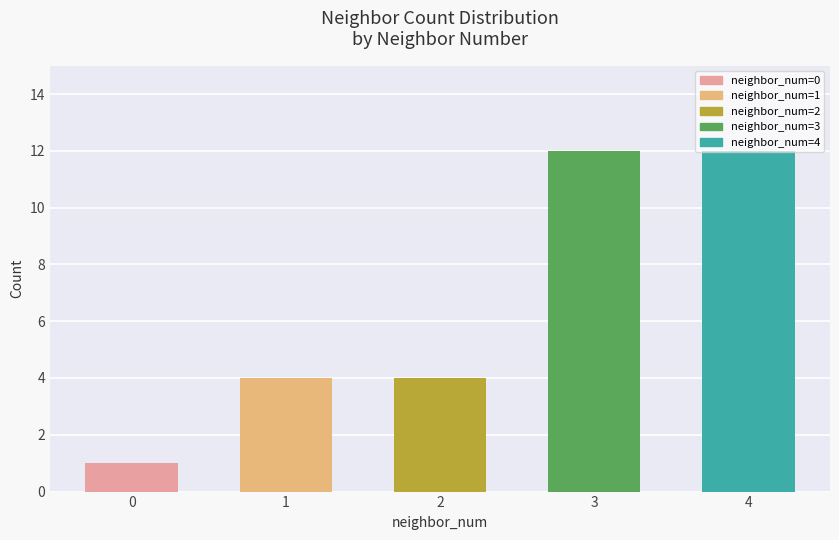

What is the sum of all values?

33